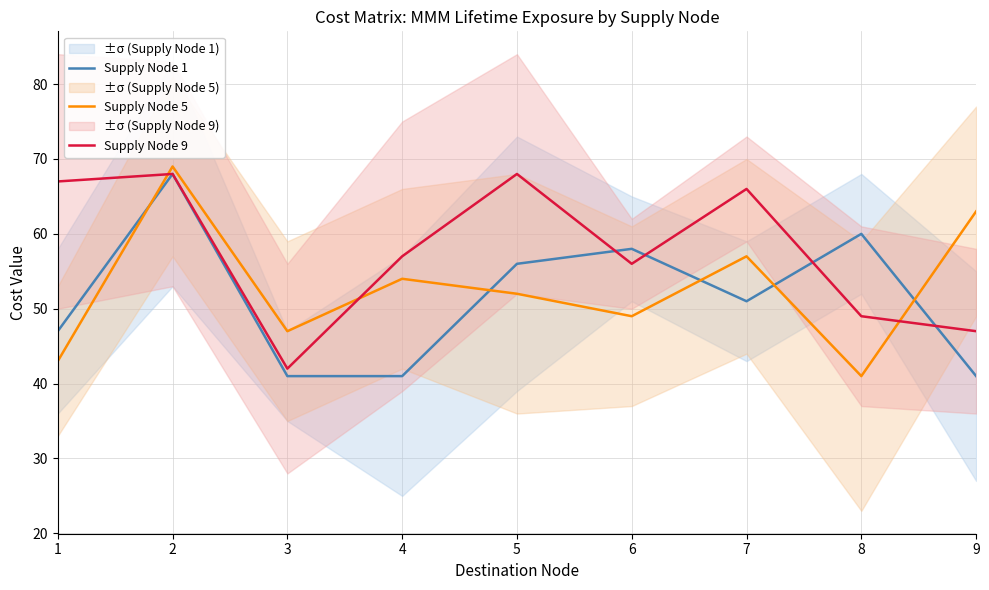

Reading right to left, extract all data points from this chart.

Supply Node 1: 9=41	8=60	7=51	6=58	5=56	4=41	3=41	2=68	1=47
Supply Node 5: 9=63	8=41	7=57	6=49	5=52	4=54	3=47	2=69	1=43
Supply Node 9: 9=47	8=49	7=66	6=56	5=68	4=57	3=42	2=68	1=67